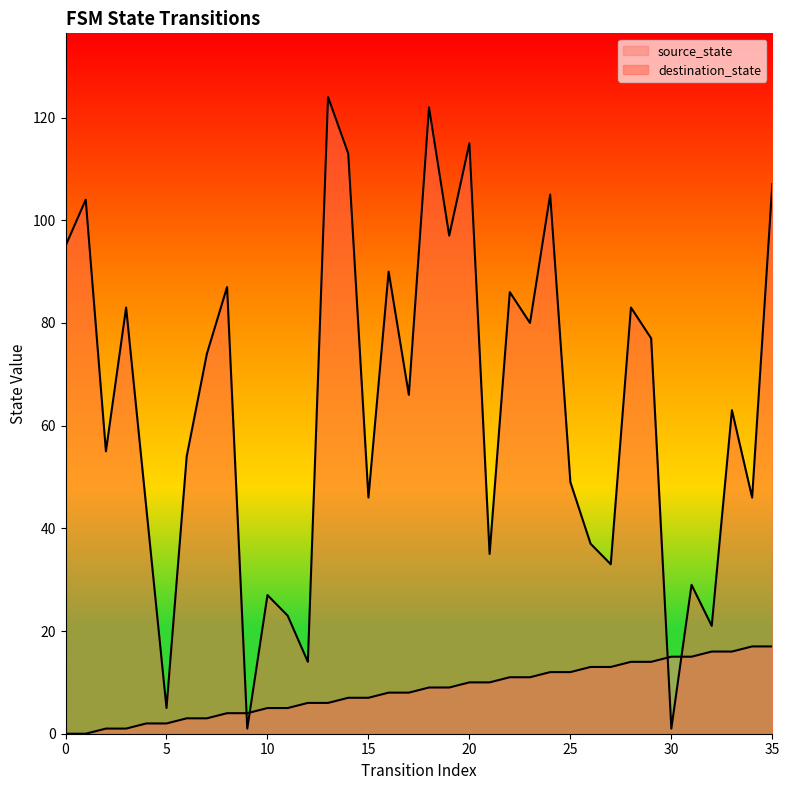

Is the value of source_state at 32 greater than the value of destination_state at 24?

No